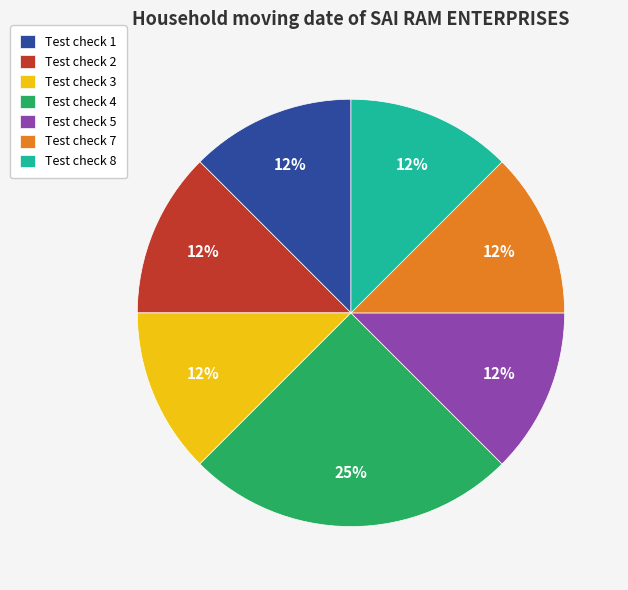

Count the number of slices in the pie.

7